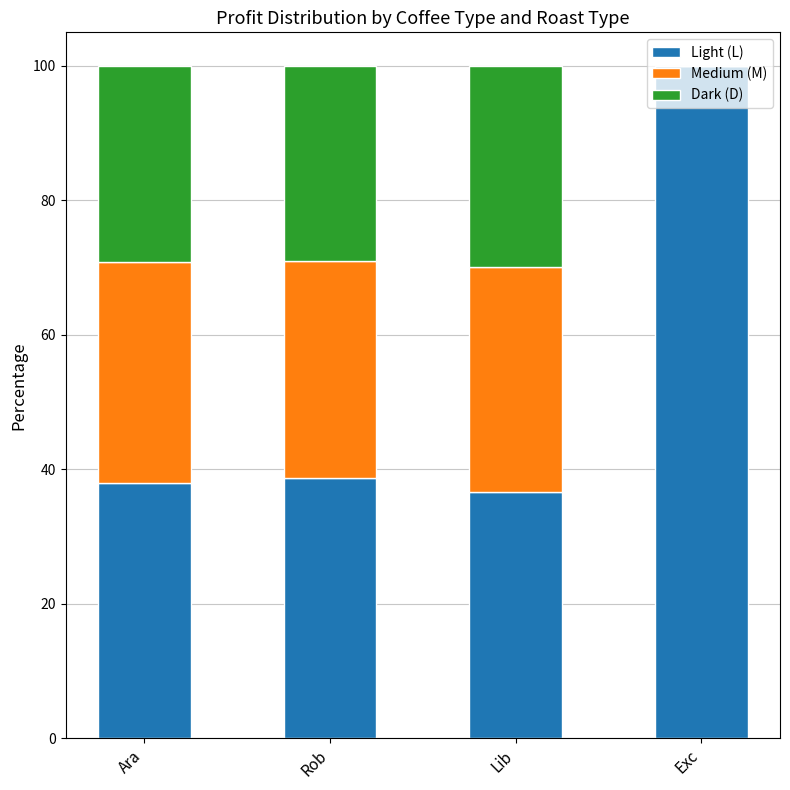

What is the sum of all Light (L) values?

213.2